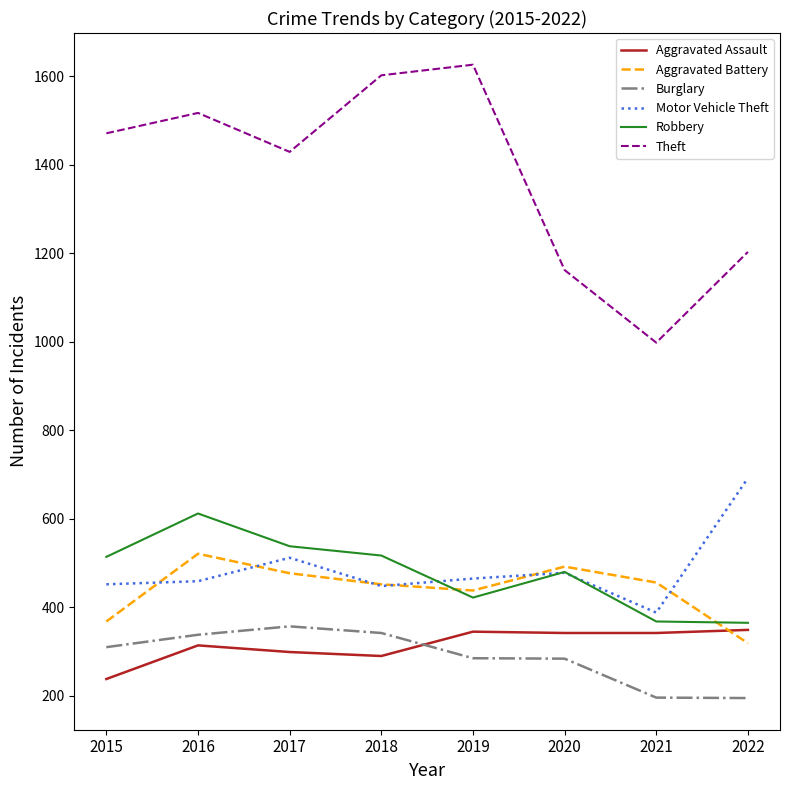

What is the maximum value for Robbery?

612